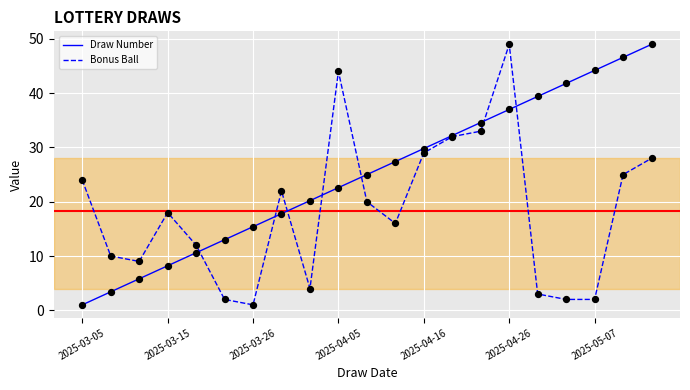

What is the highest value of the Bonus Ball series?

49.0